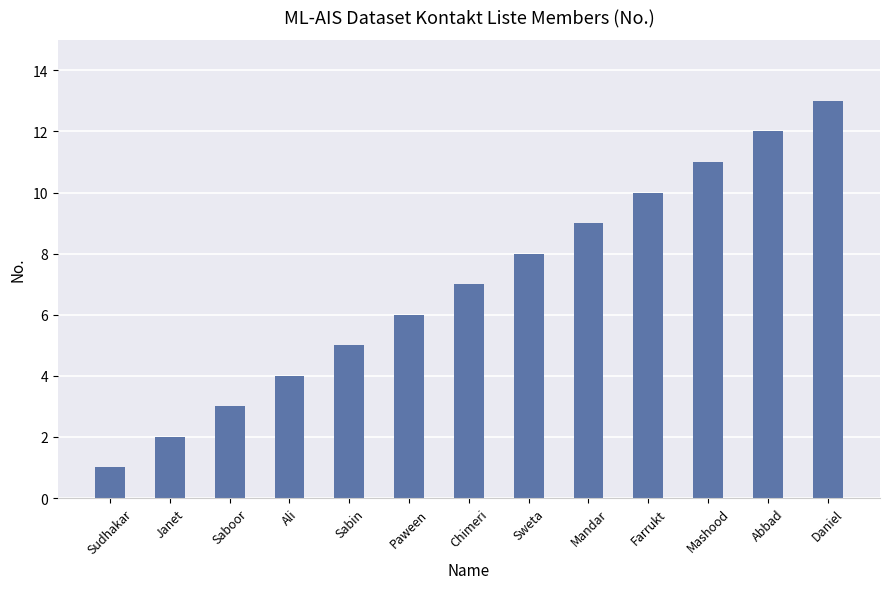

Is it true that the value at Chimeri is 12?

False